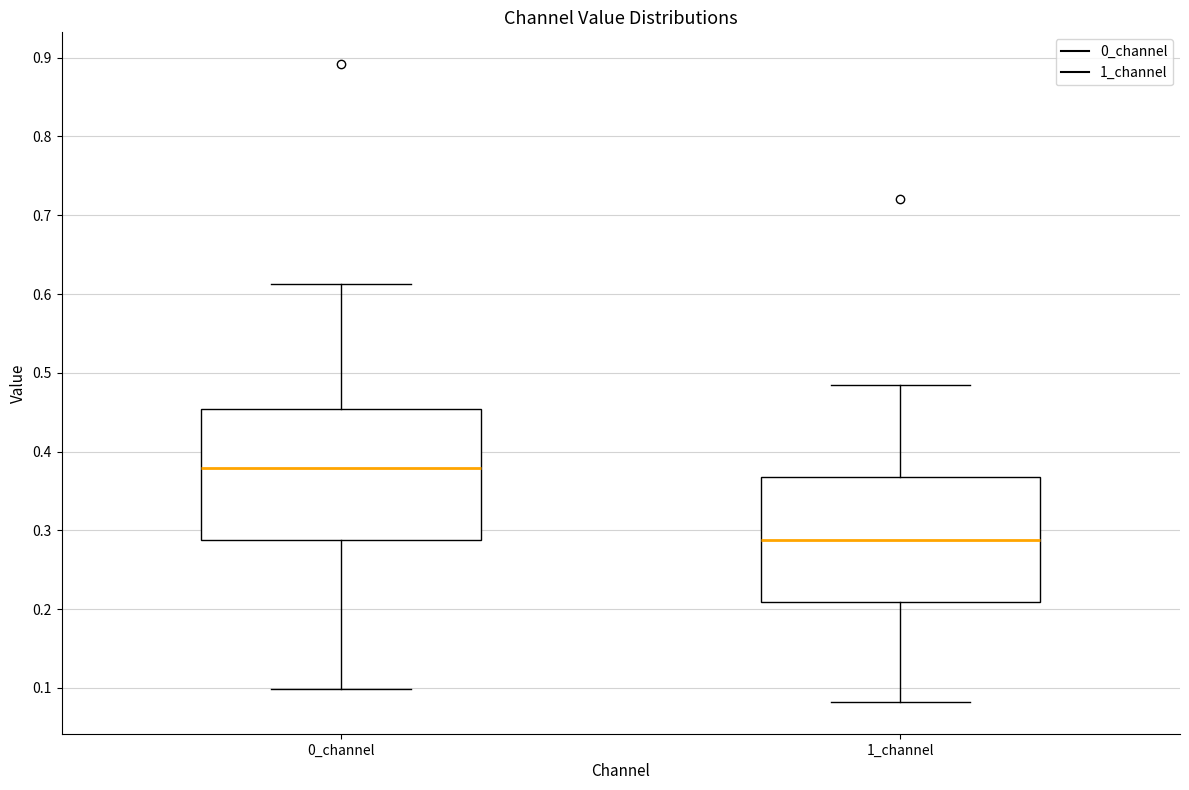

Reading left to right, read every box against the y-axis: the position of its median line, the range the box covers, and the ends of its whiskers. The values are not printed on the chart, so give them approximately, as read against the axis.

0_channel: median 0.38, box 0.29 to 0.45, whiskers 0.10 to 0.61
1_channel: median 0.29, box 0.21 to 0.37, whiskers 0.08 to 0.48